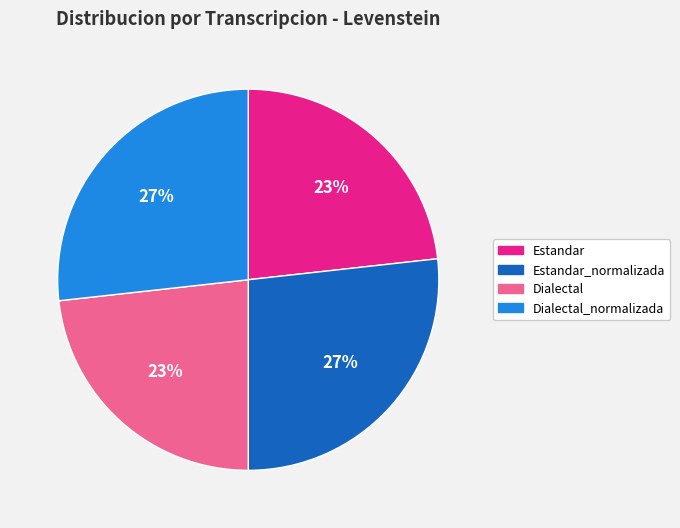

Is there a majority slice in this chart?

No